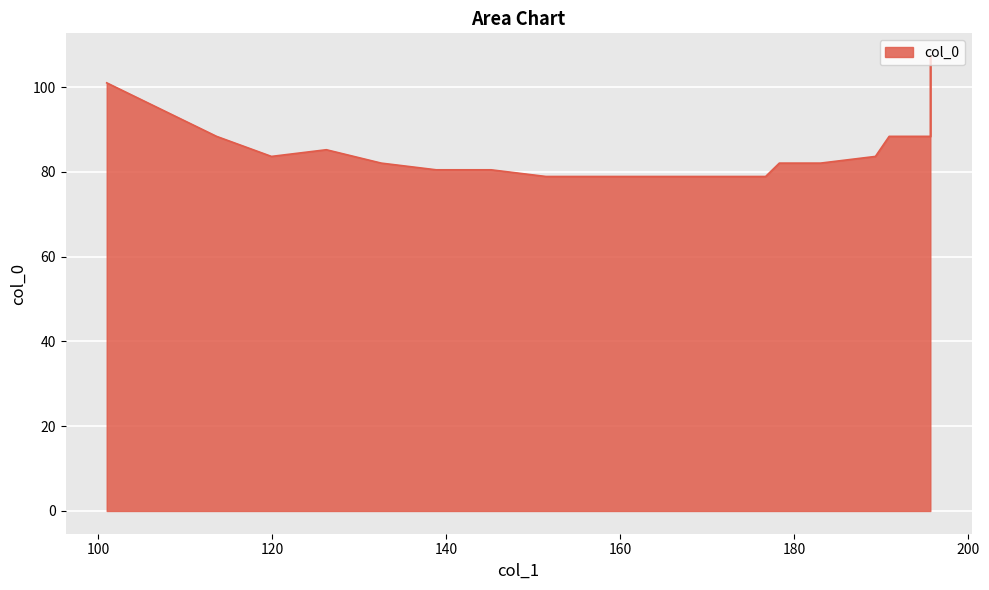

How many lines are shown in the chart?

1